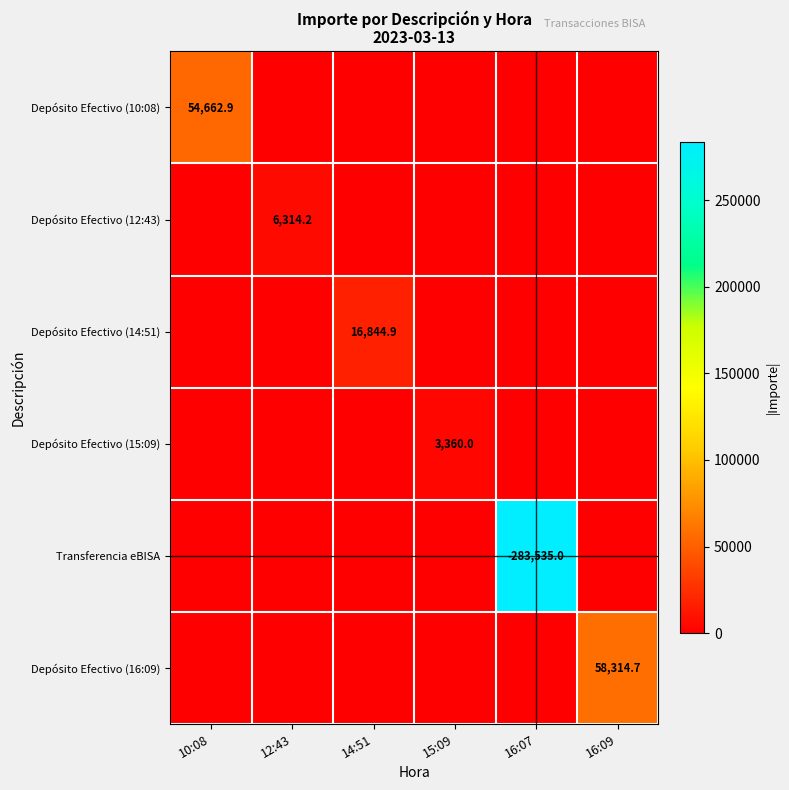

Is the value of Transferencia eBISA at 16:07 greater than the value of Depósito Efectivo (16:09) at 16:09?

No